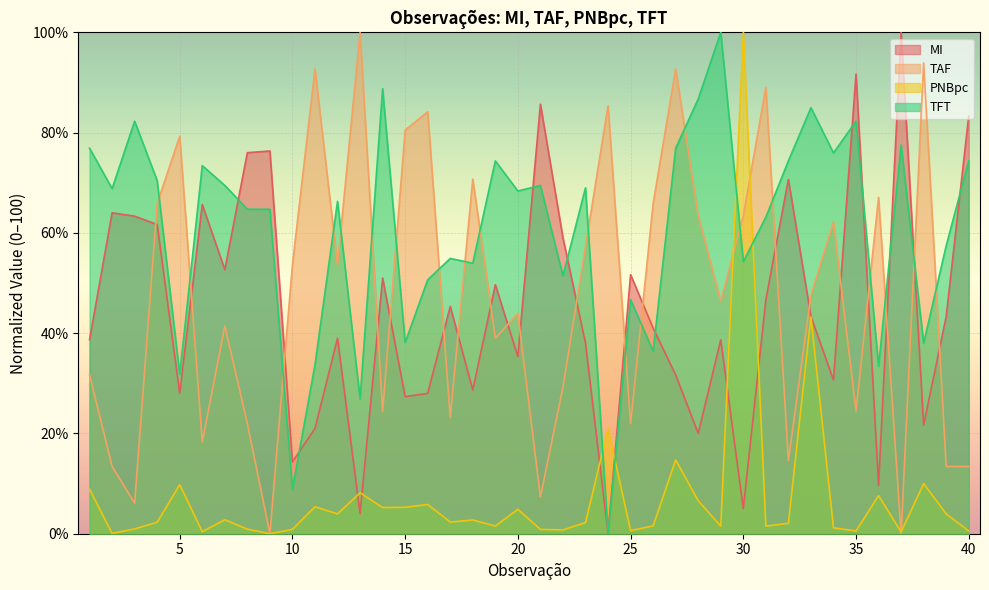

List the series in order of their peak value, lowest first.

MI, TAF, PNBpc, TFT